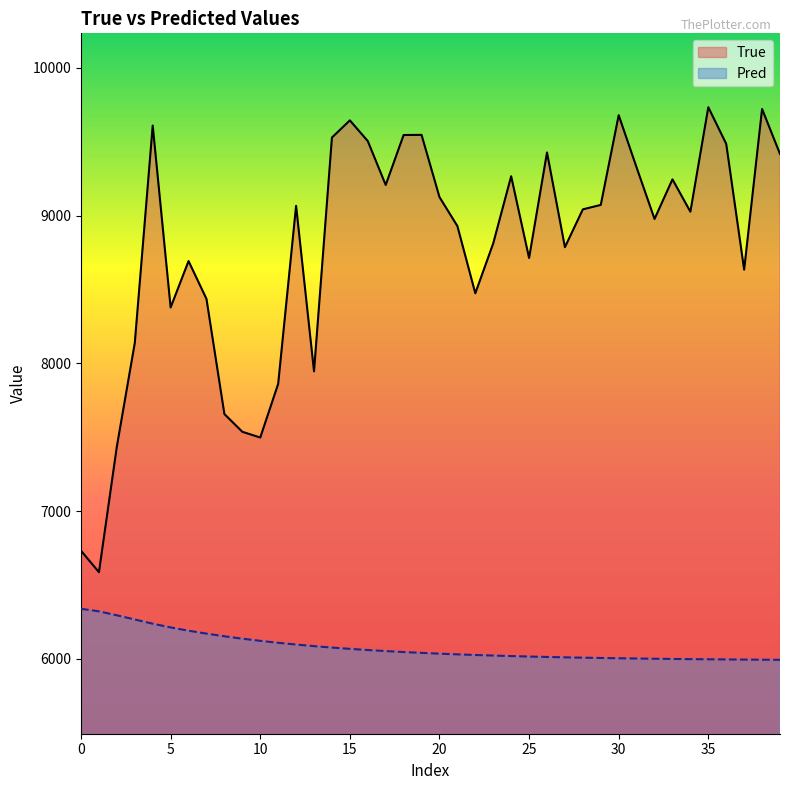

How many interior local peaks does the True series have?

11